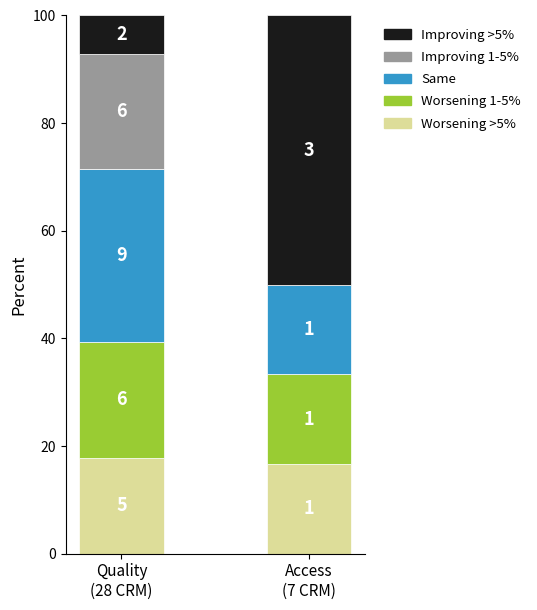

The value of Improving 1-5% at Access
(7 CRM) is 7.4. True or false?

False